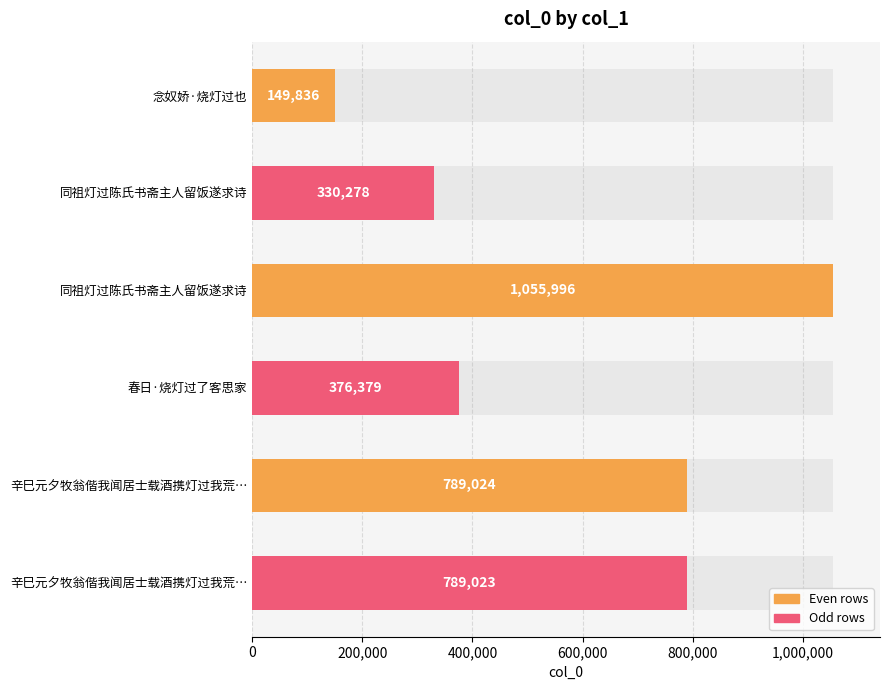

How many data points are above 789023?

2